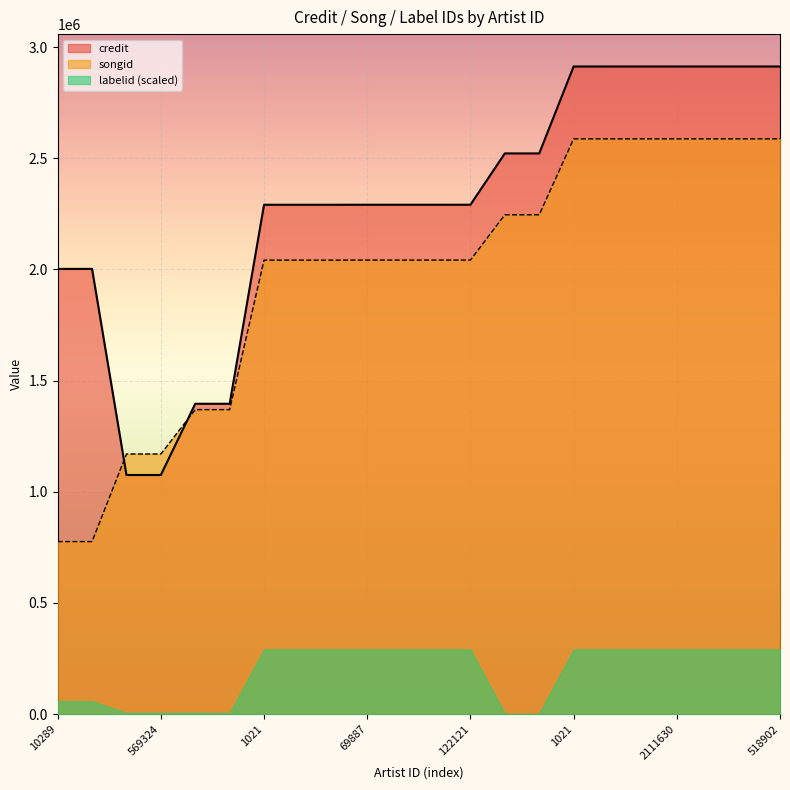

Which category has the lowest value across all series?

10289